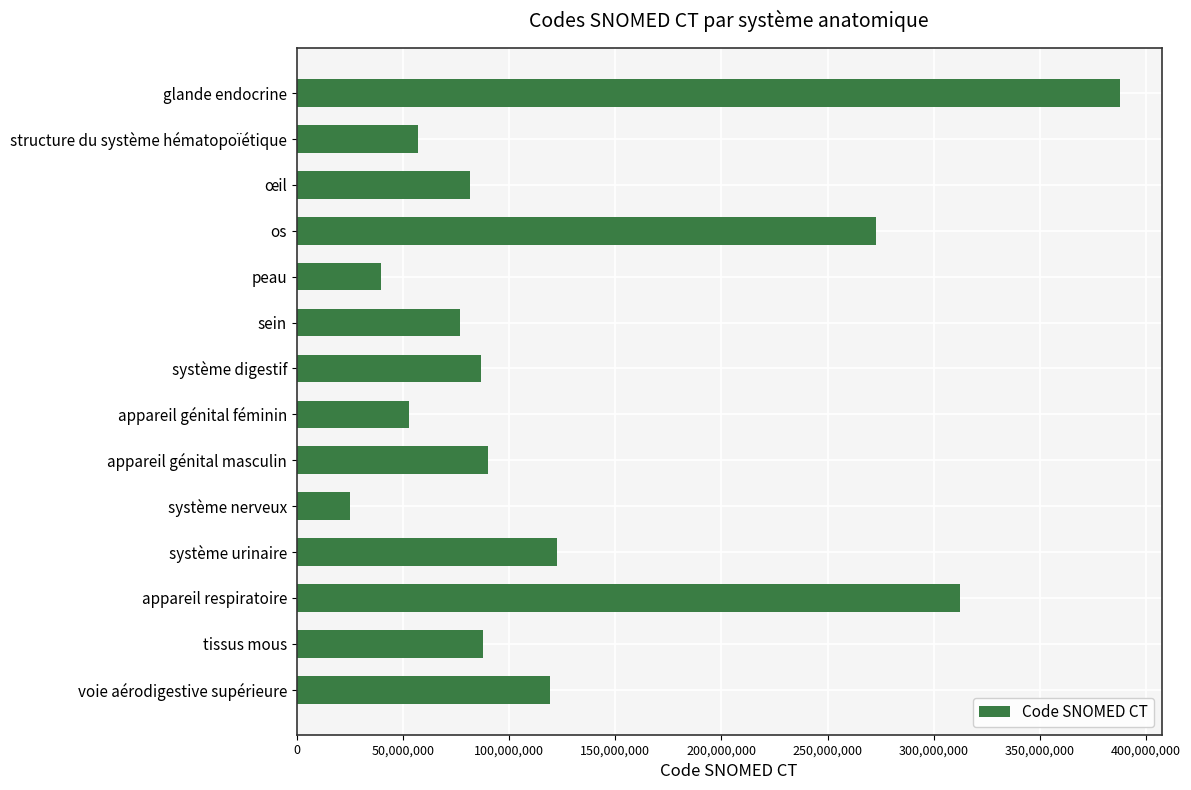

Are the bars horizontal?

Yes